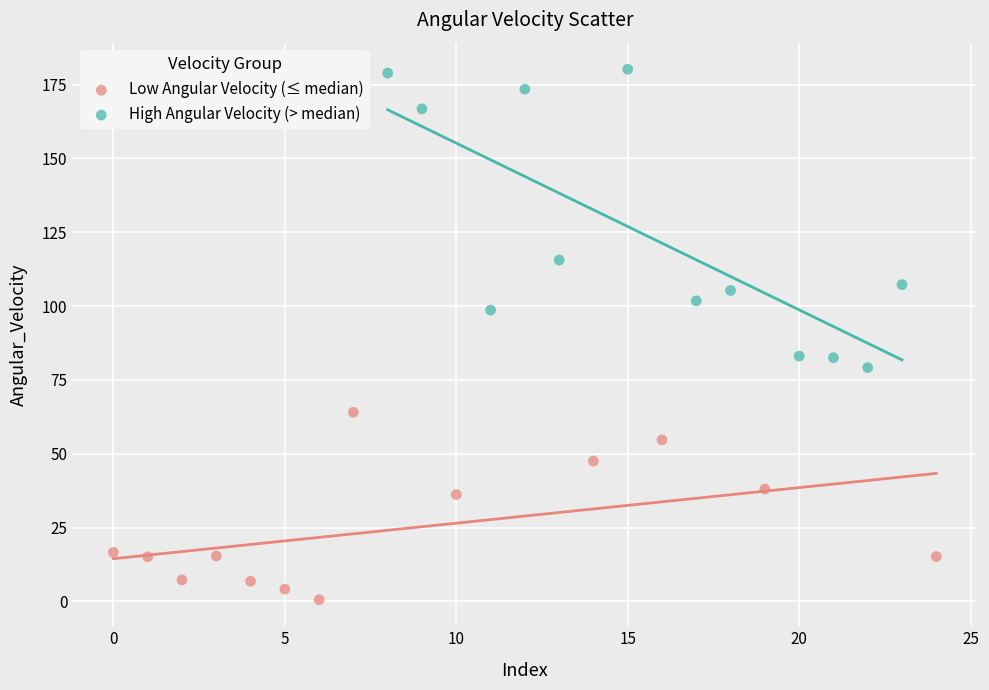

What are all the series names shown in the legend?

Low Angular Velocity (≤ median), High Angular Velocity (> median)